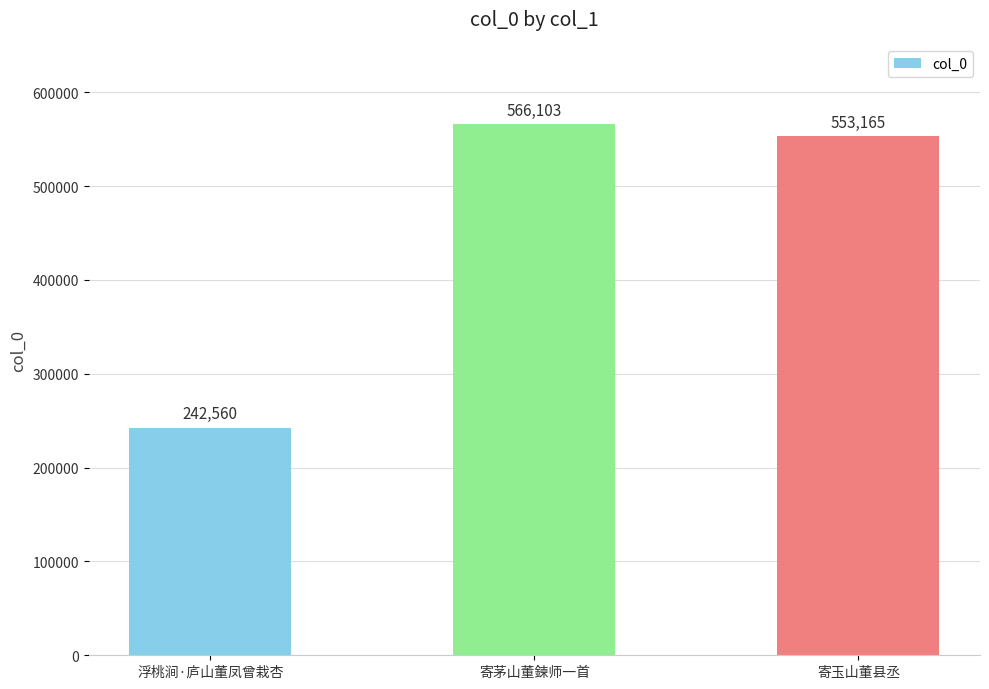

How many bars are there in total?

3